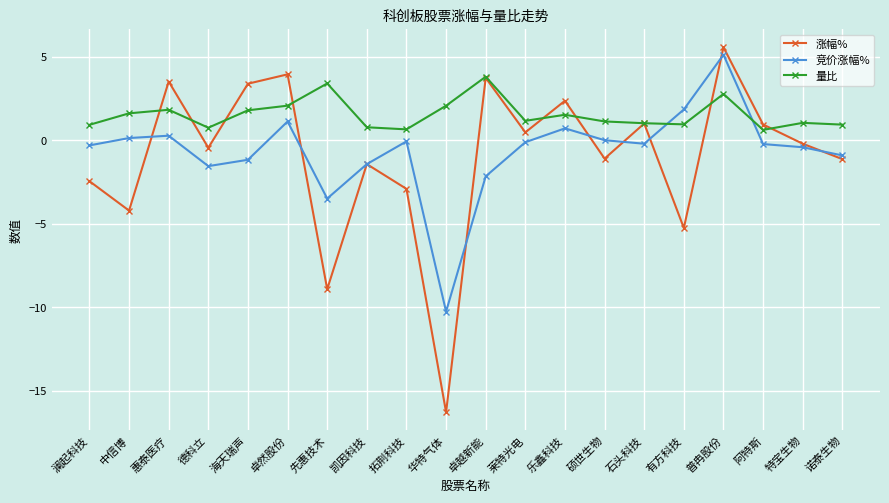

What is the value of the 涨幅% point at the 20th from the left?

-1.1